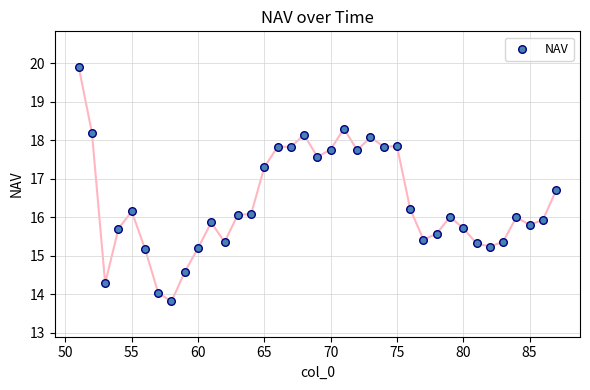

What is the range of X values (max minus min)?

36.0